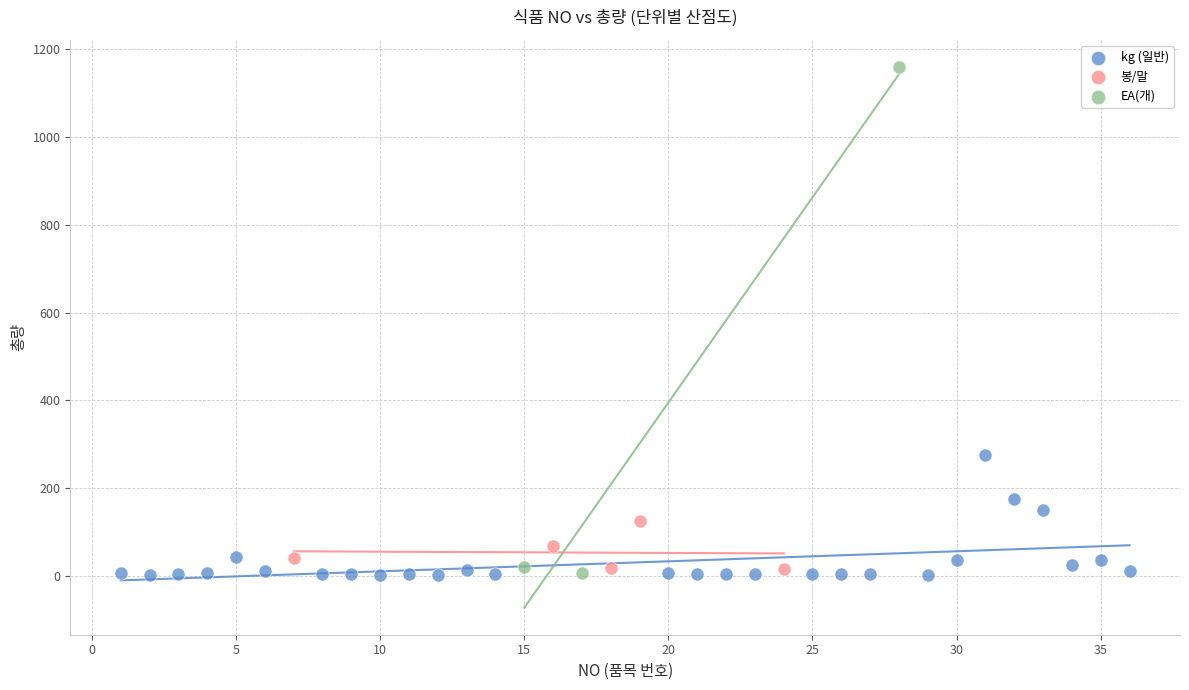

Which series reaches the maximum Y coordinate?

EA(개)